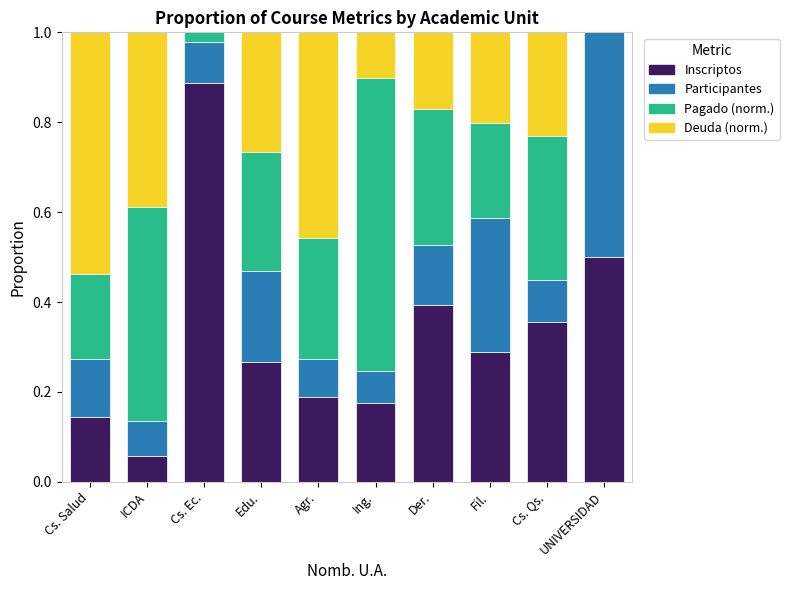

What is the total value across all series at Agr.?

1.0